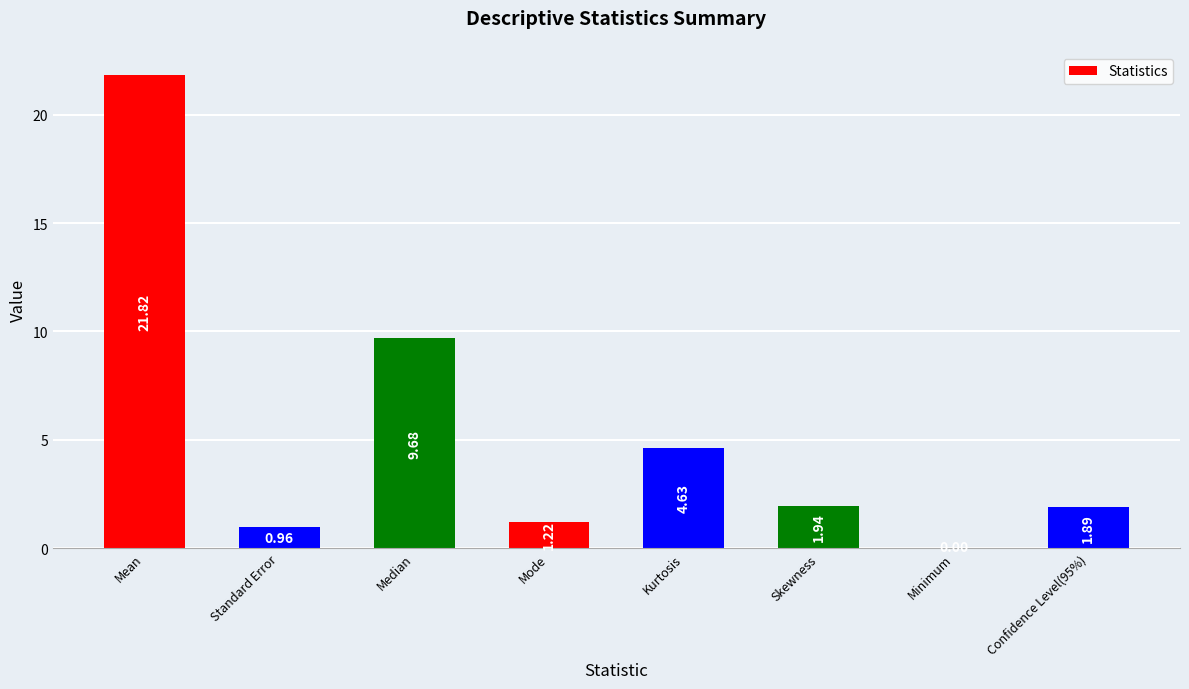

Where does the data first go above 1?

Mean